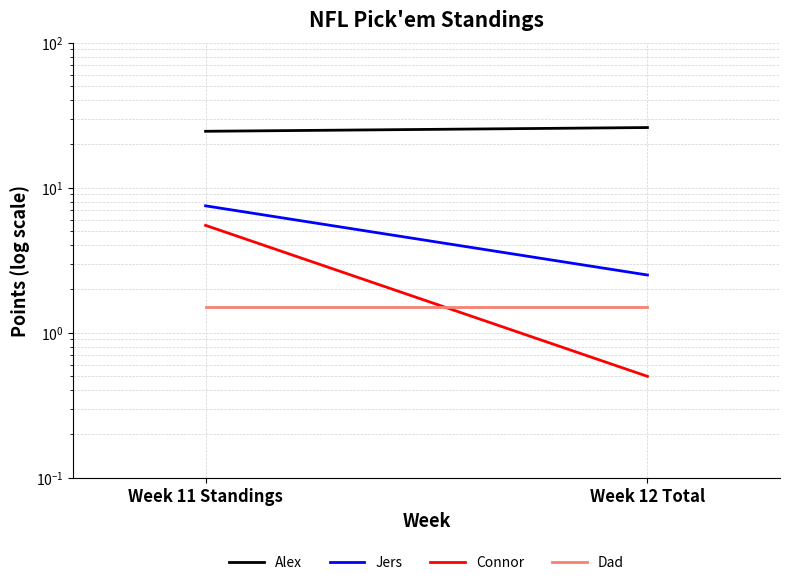

The value of Connor at Week 11 Standings is 9.2. True or false?

False